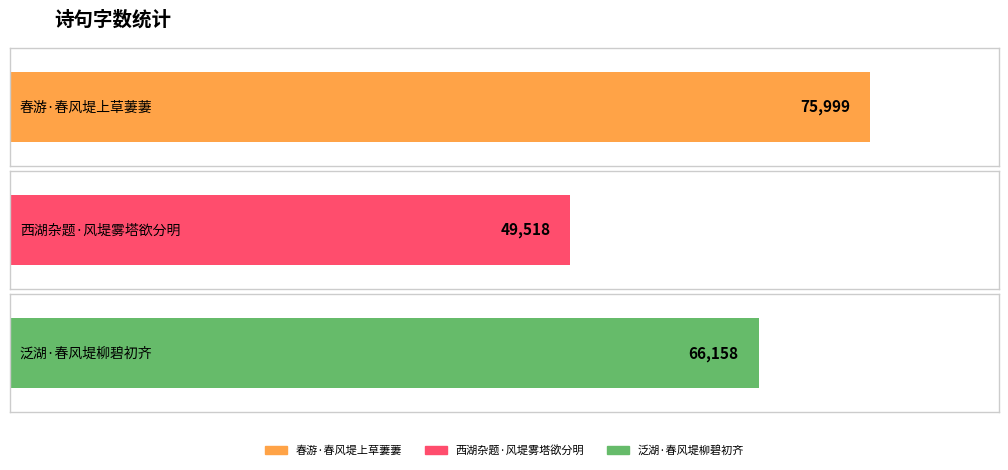

What is the value of the 2nd bar from the left?

49518